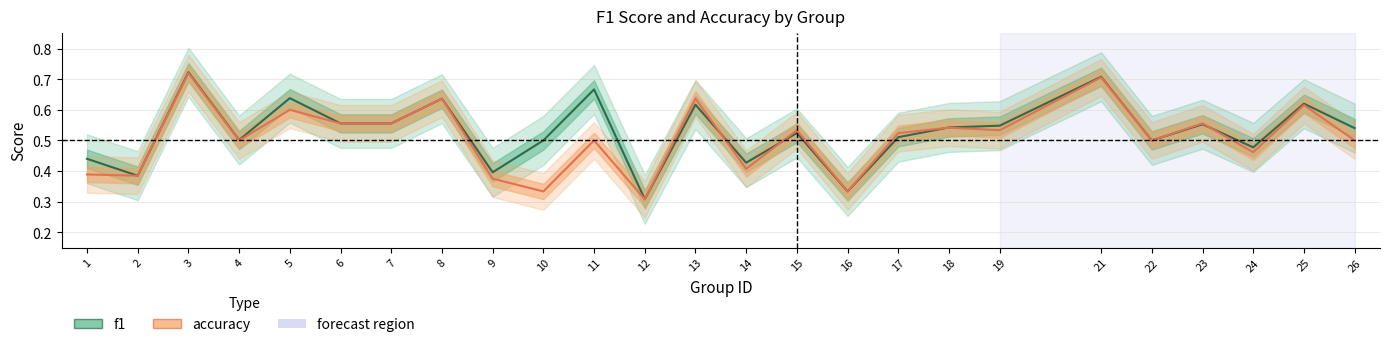

How many times do accuracy and f1 cross each other?

4